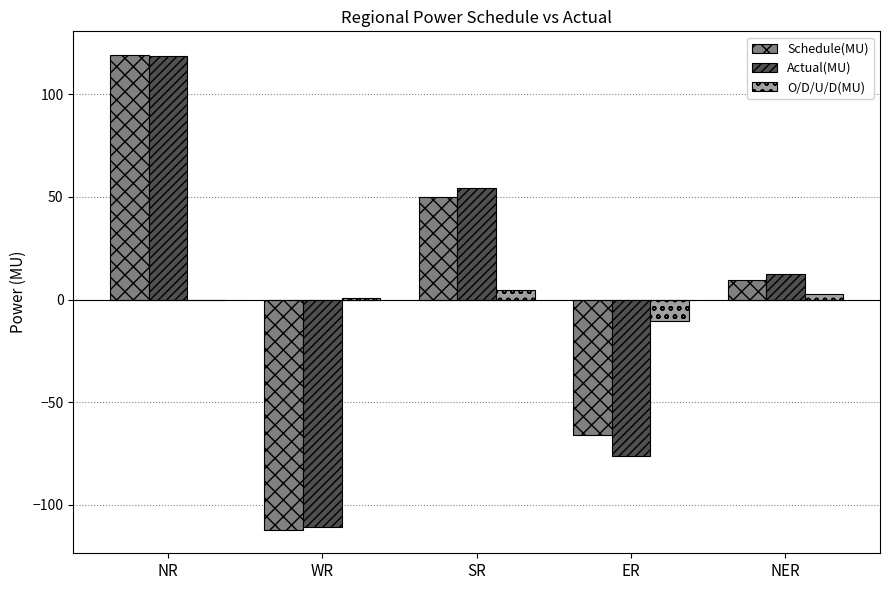

Reading left to right, what are all the values shown in this chart?

Schedule(MU): 119.1	-112.0	49.8	-65.8	9.5
Actual(MU): 118.7	-111.0	54.4	-76.1	12.4
O/D/U/D(MU): -0.4	1.0	4.6	-10.4	2.9